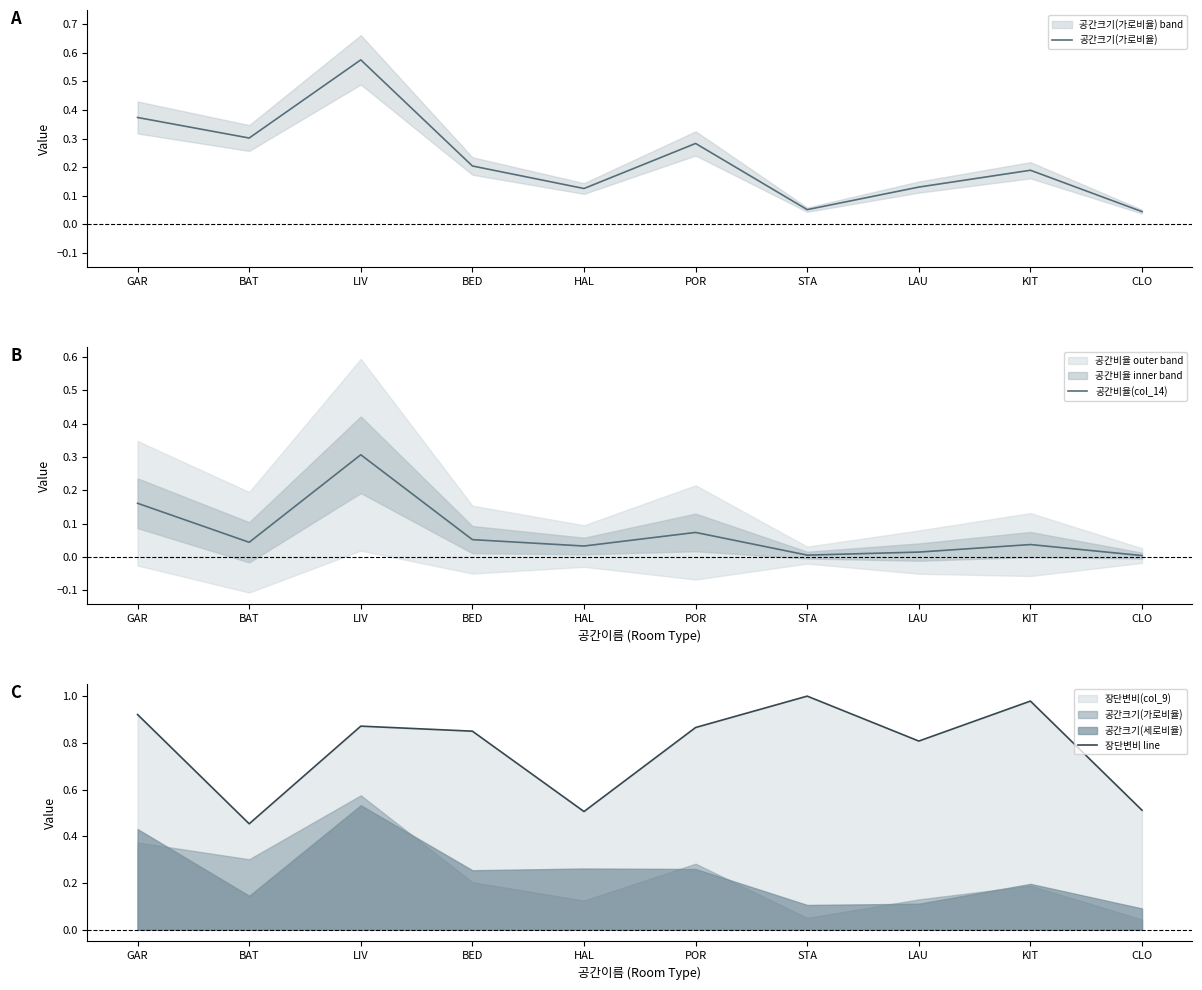

At which category does 장단변비 line reach its first local peak?

LIV